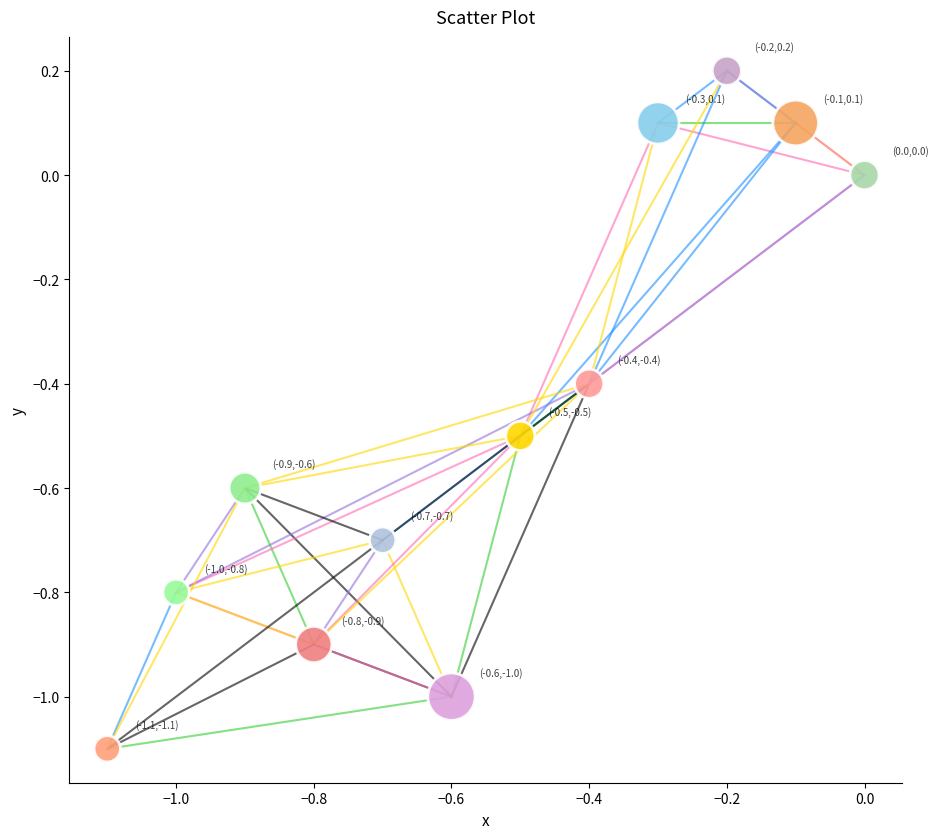

What is the average Y value?

-0.5